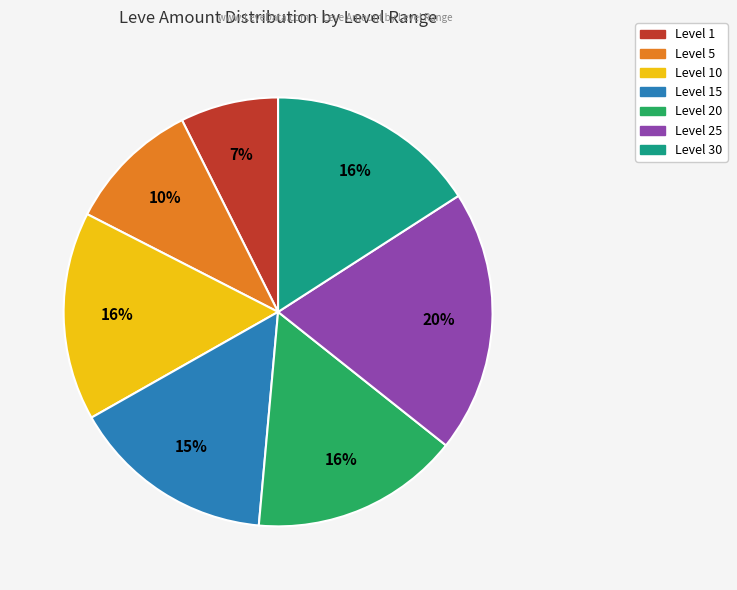

How many slices are in this pie chart?

7